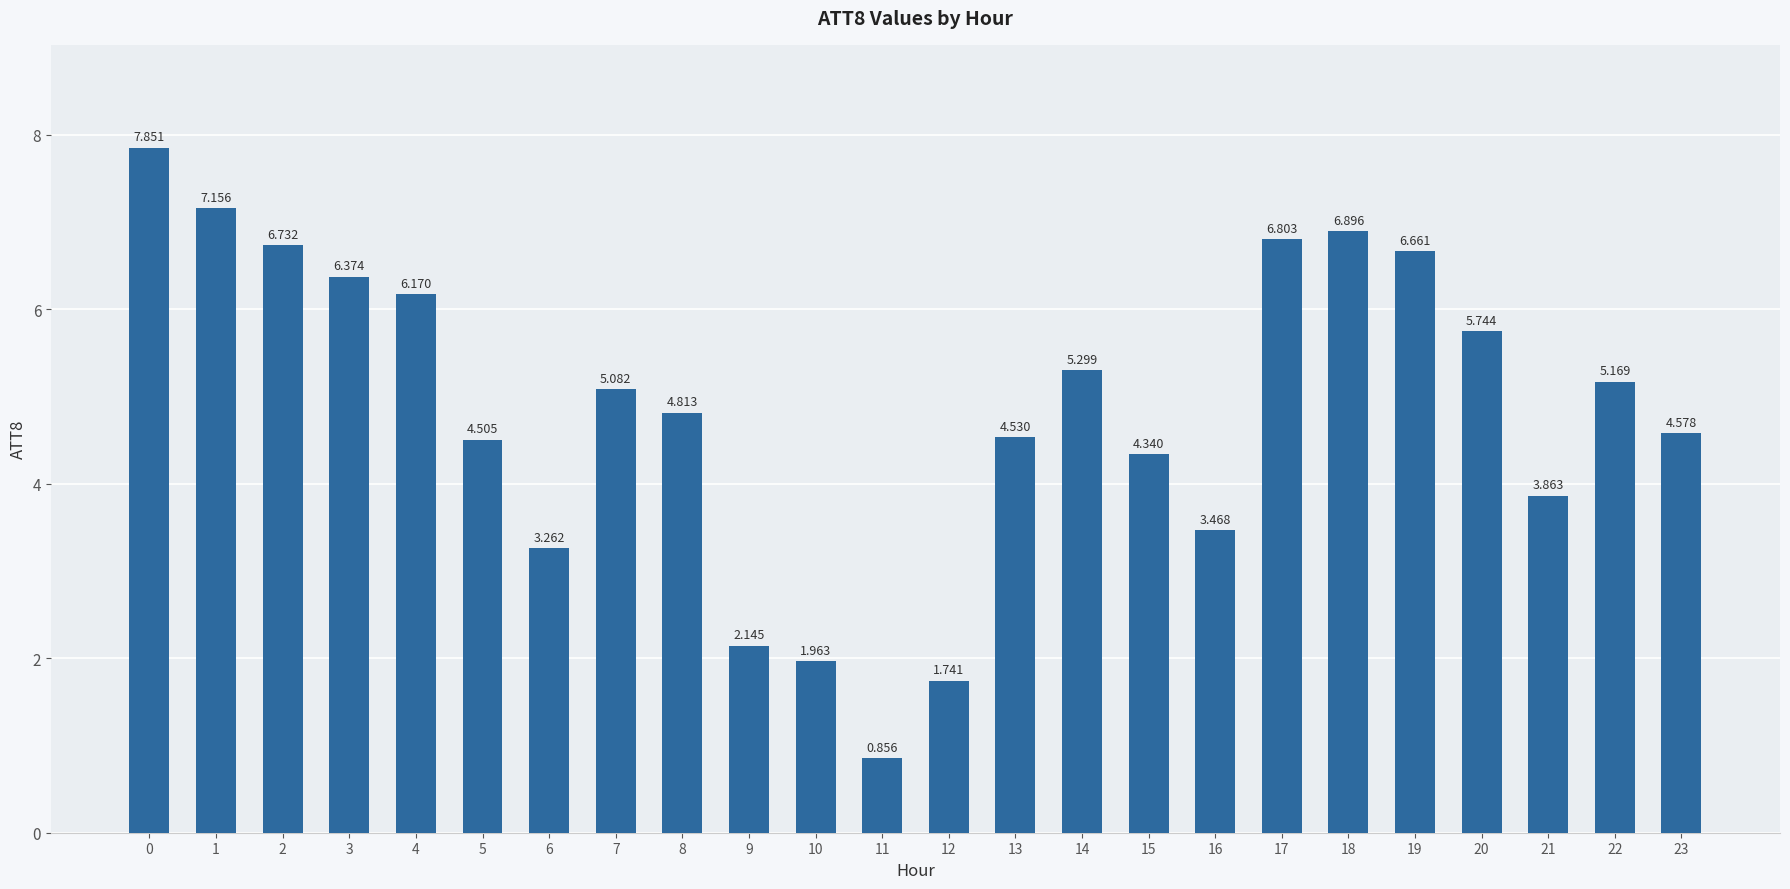

Rank the categories by value from lowest to highest.

11, 12, 10, 9, 6, 16, 21, 15, 5, 13, 23, 8, 7, 22, 14, 20, 4, 3, 19, 2, 17, 18, 1, 0